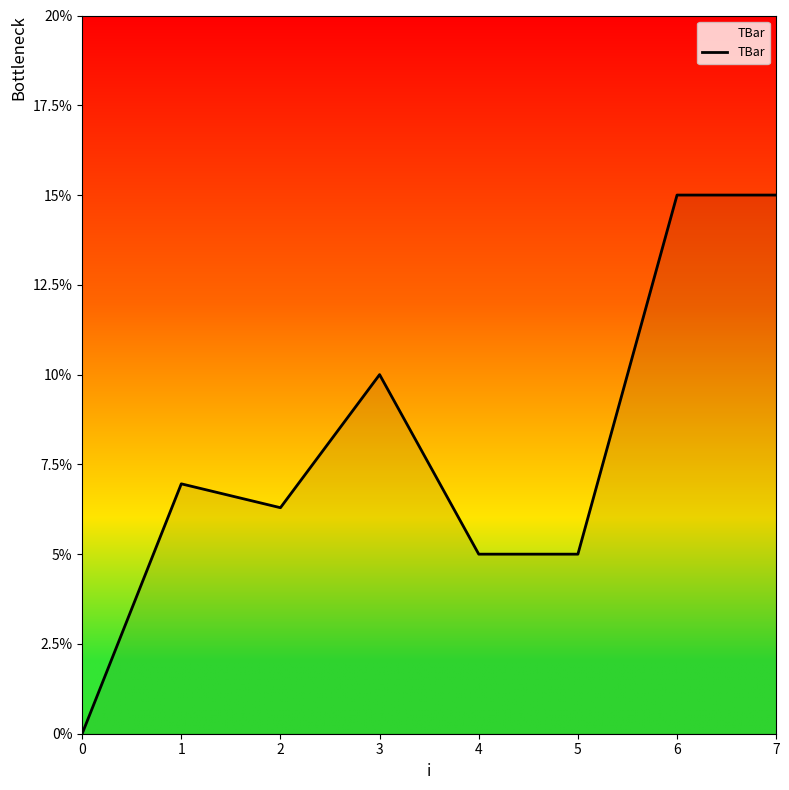

What is the difference between the maximum and minimum values?

15.0